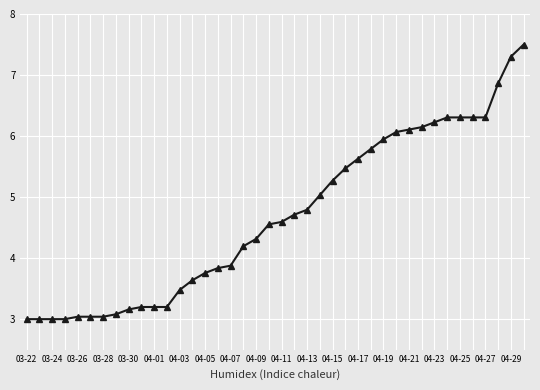

Does the chart have visible grid lines?

Yes